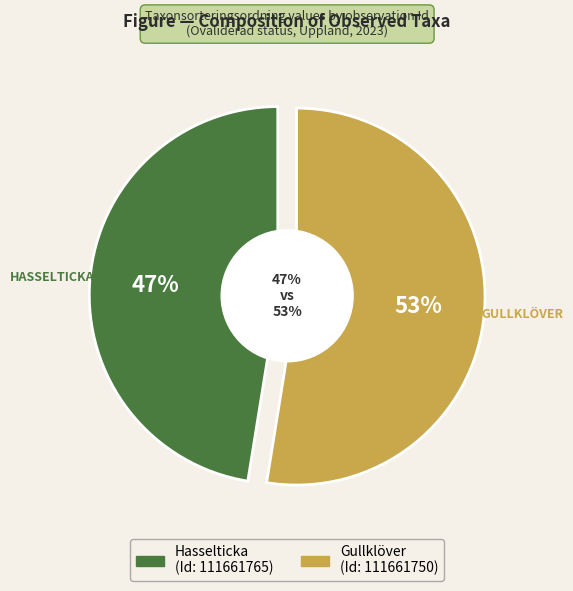

What is the largest slice in the pie chart?

111661750